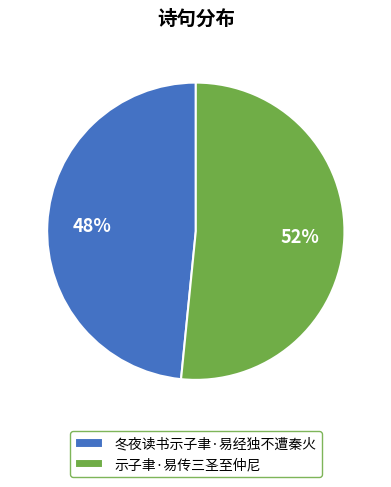

How many segments does this pie chart have?

2